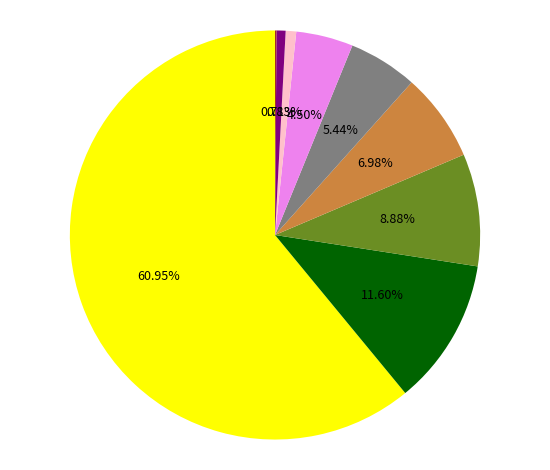

Is there any slice that represents more than half of the pie?

Yes